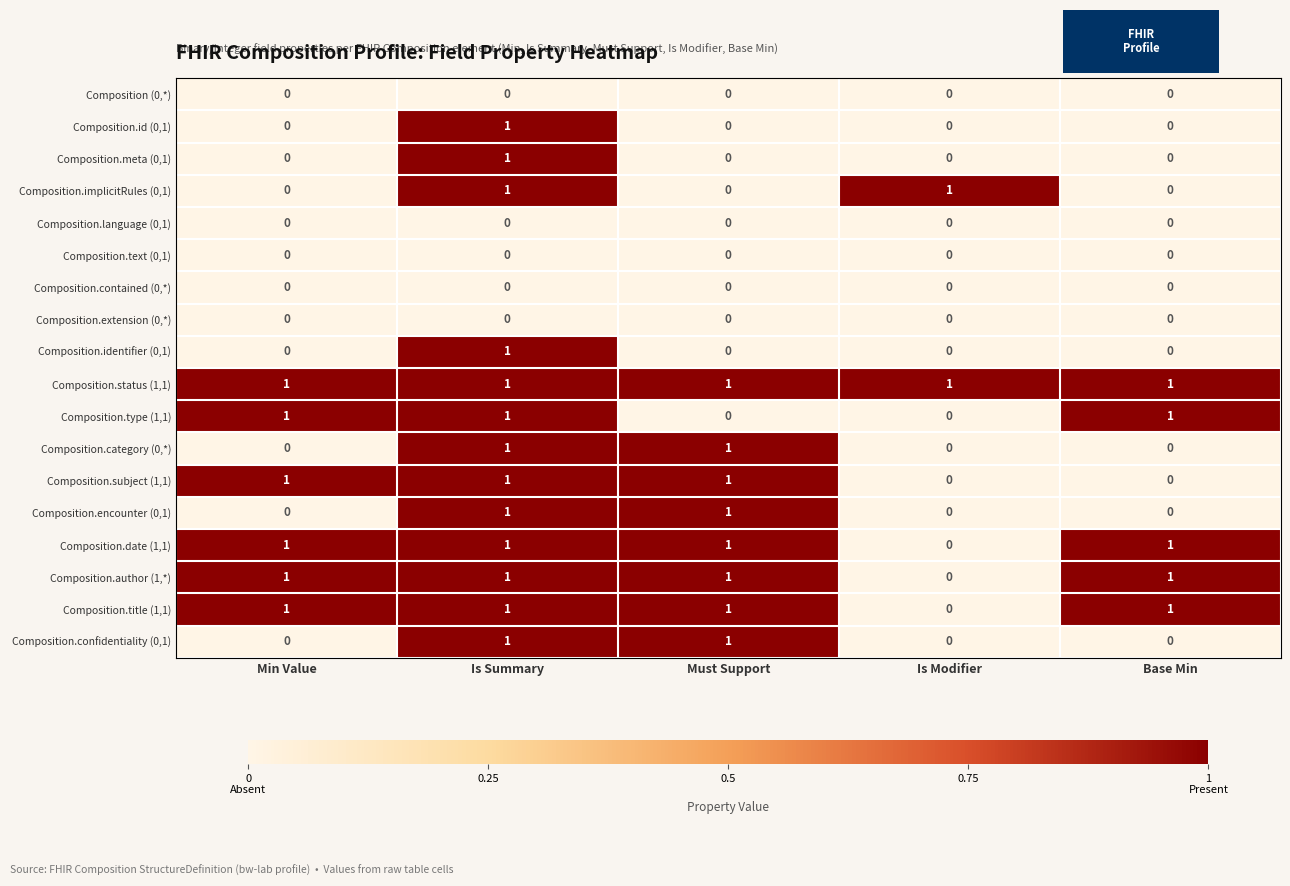

At which category is the sum across all series the highest?

Is Summary